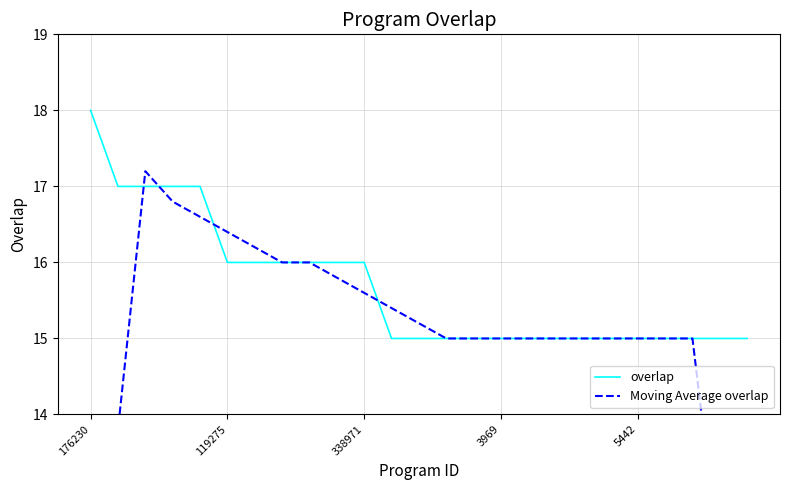

What is the label of the 12th point from the right?

13